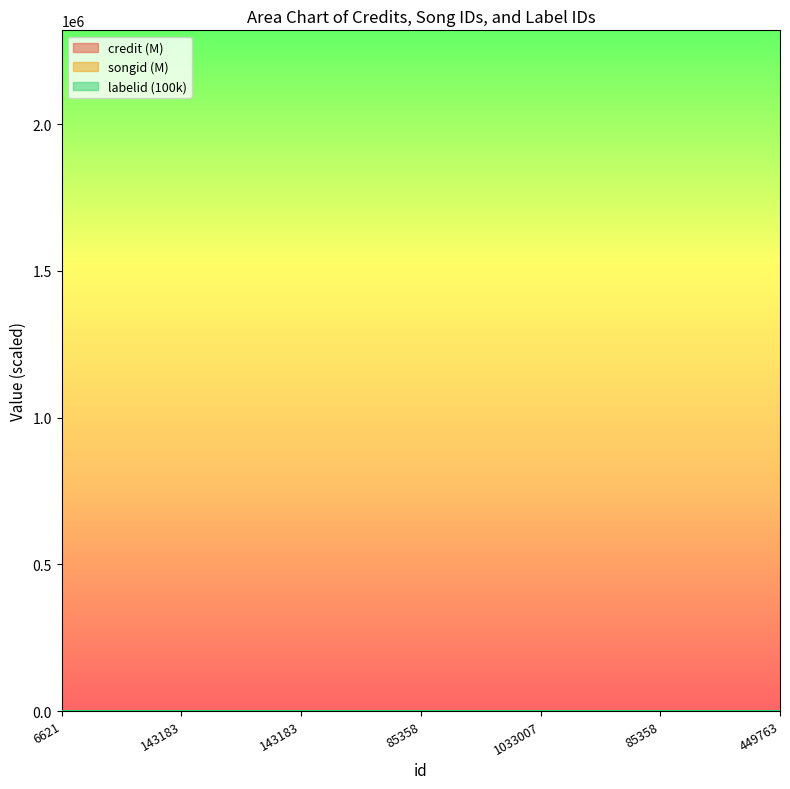

What is the minimum value shown in the chart?

0.1